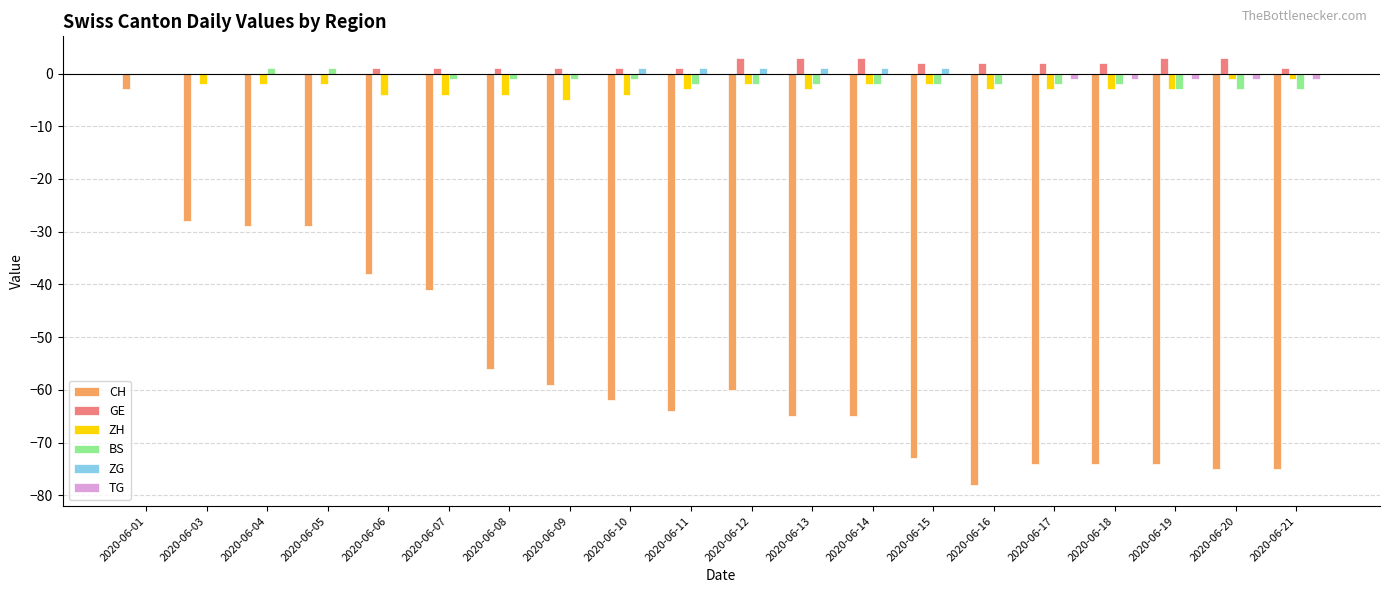

Are the bars grouped side by side (vs. stacked)?

Yes